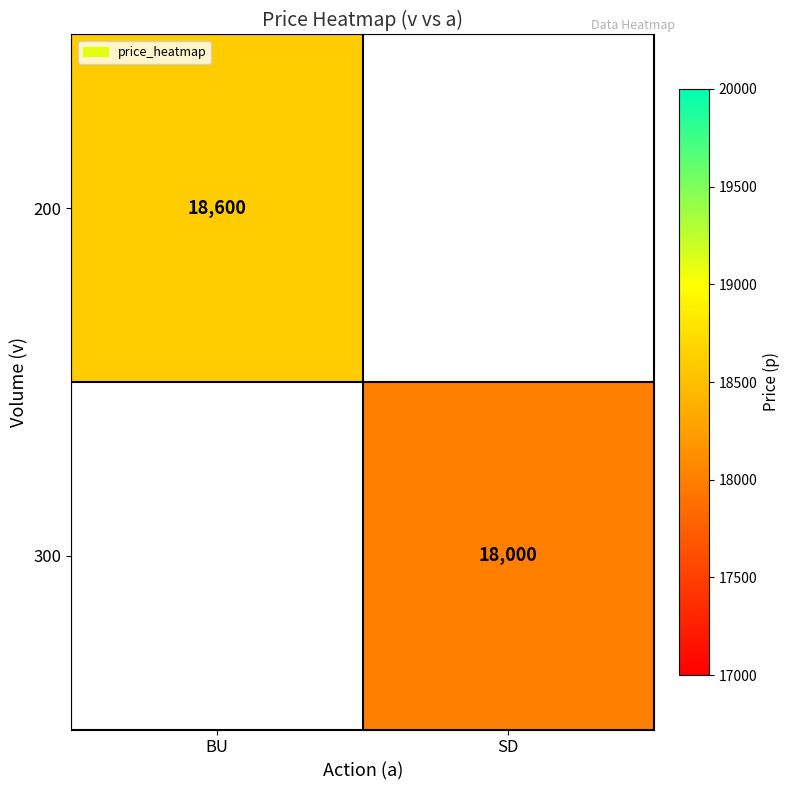

True or false: 300 has a value of 9501 at SD.

False